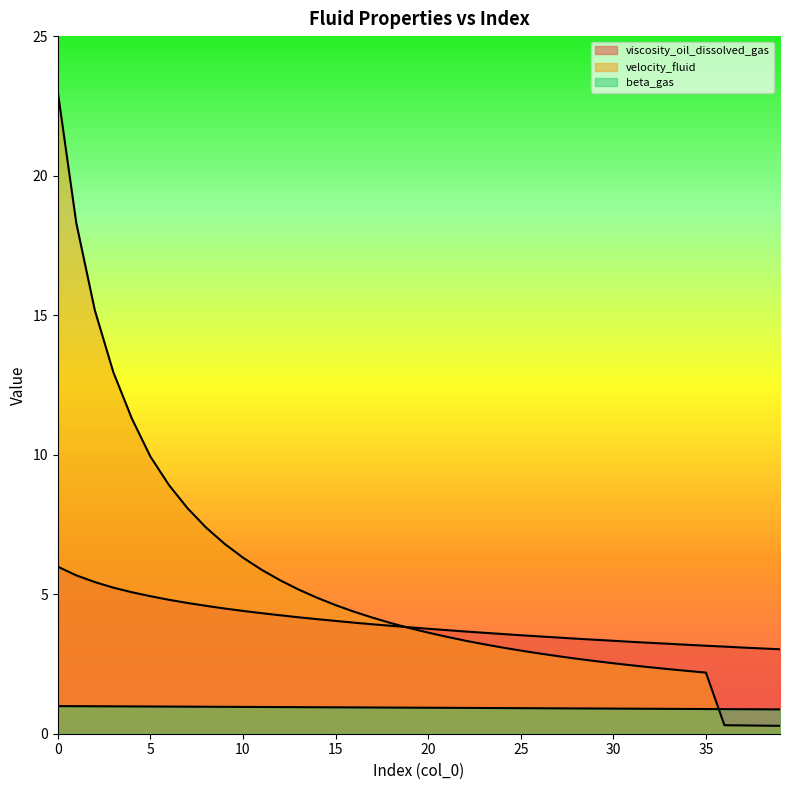

What is the value of the beta_gas point at the 3rd from the left?

1.0